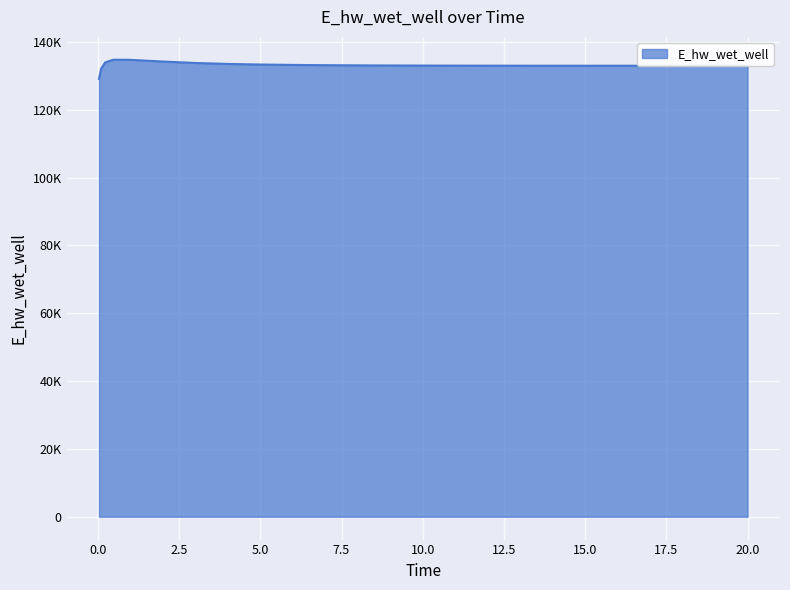

Does the chart display data point markers on the line(s)?

No